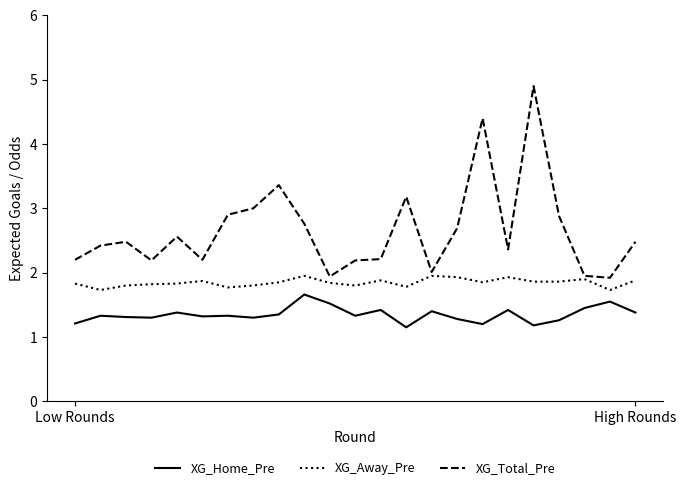

Is this an area chart (filled region under the line)?

No